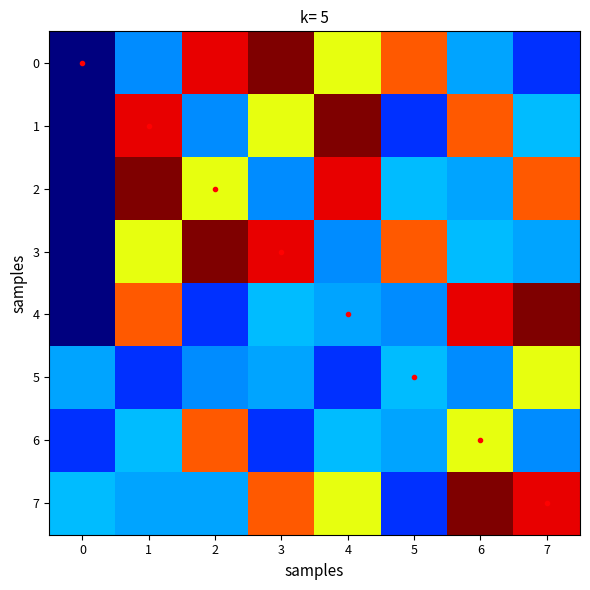

What is the total value across all series at 5?

274